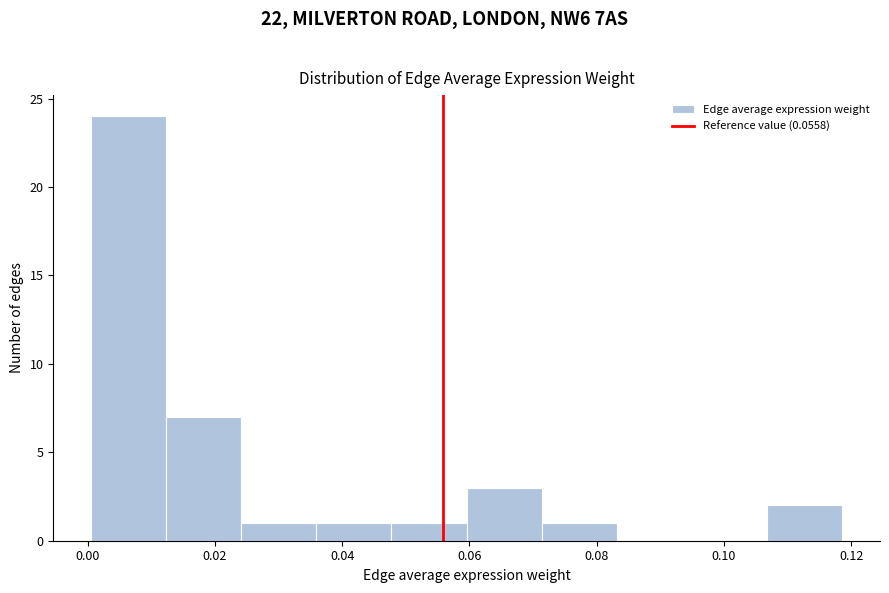

Which range on the x-axis has the tallest bar?

0.000 to 0.012